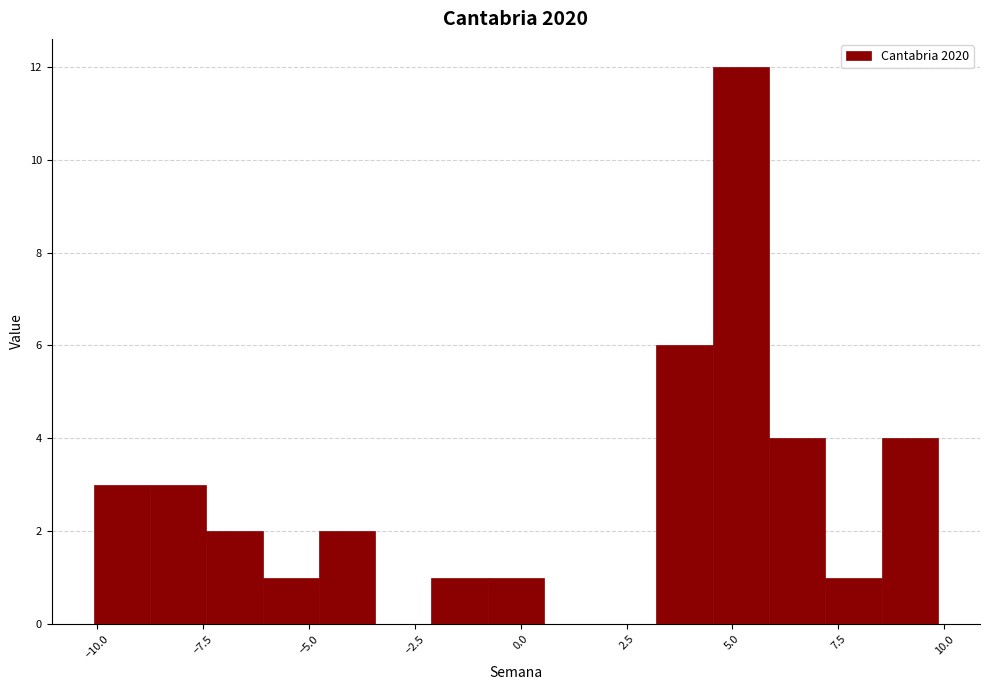

Around what value on the x-axis is the tallest bar? Give the approximate position of its centre, as read against the axis.

5.0